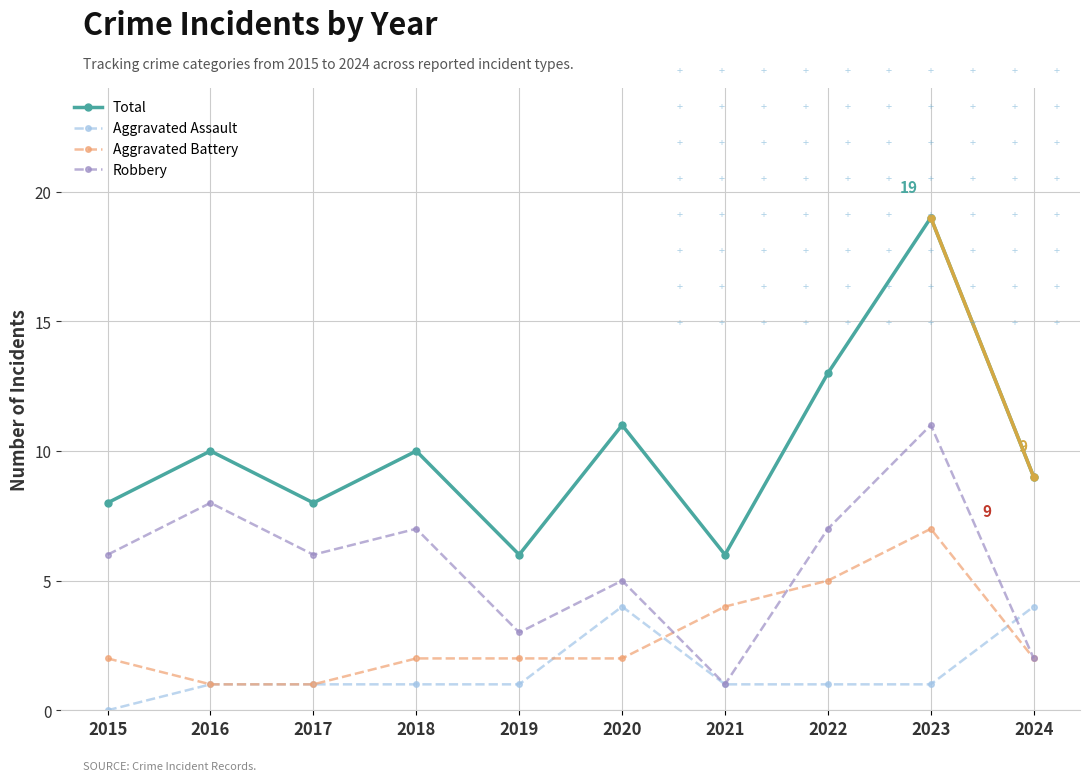

True or false: Total and Robbery intersect in this chart.

False